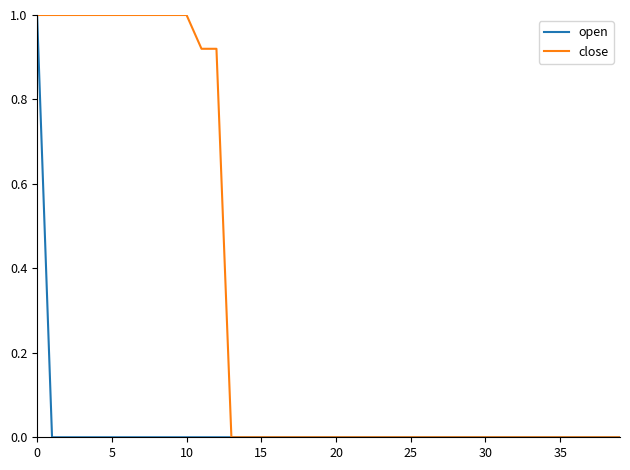

Which series has the largest total across all categories?

close